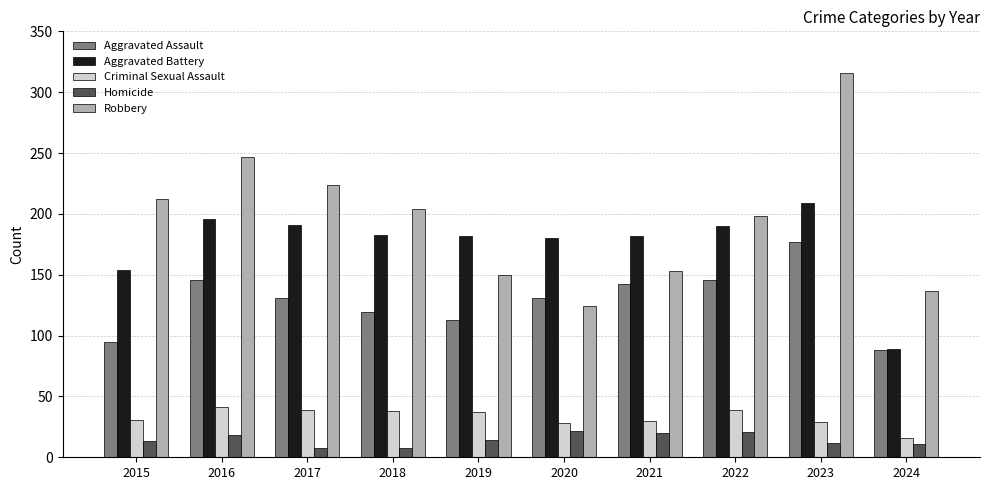

Is it true that Homicide equals 14 at 2019?

True